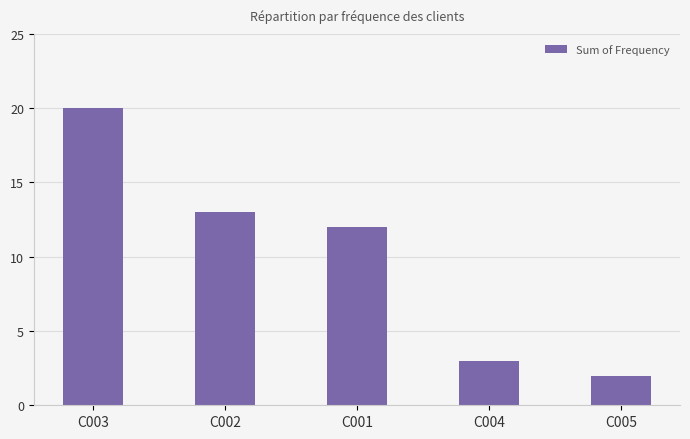

How many distinct data groups are displayed?

1